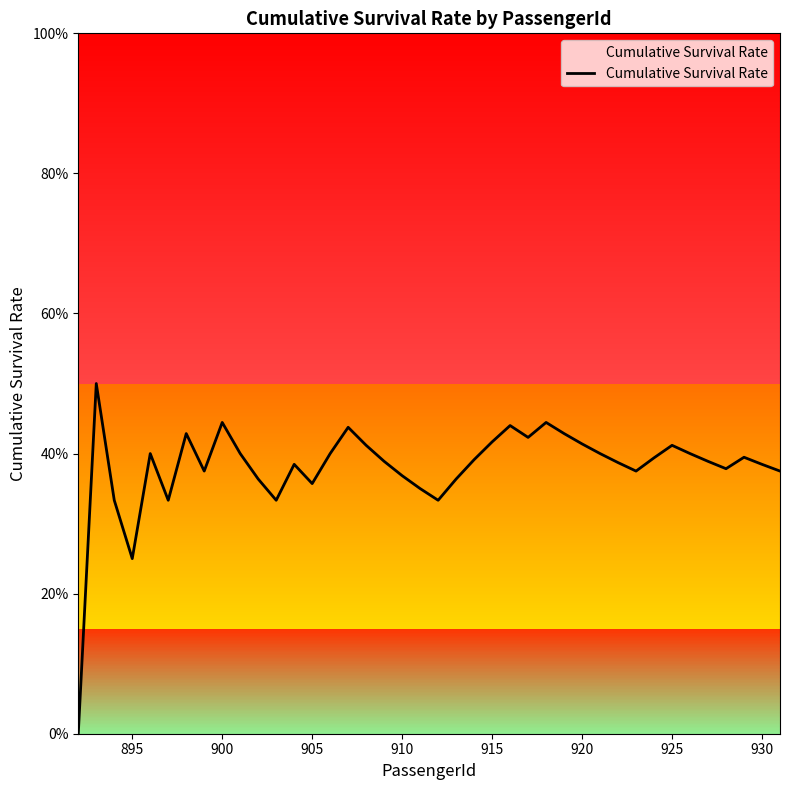

Does the chart have visible grid lines?

No